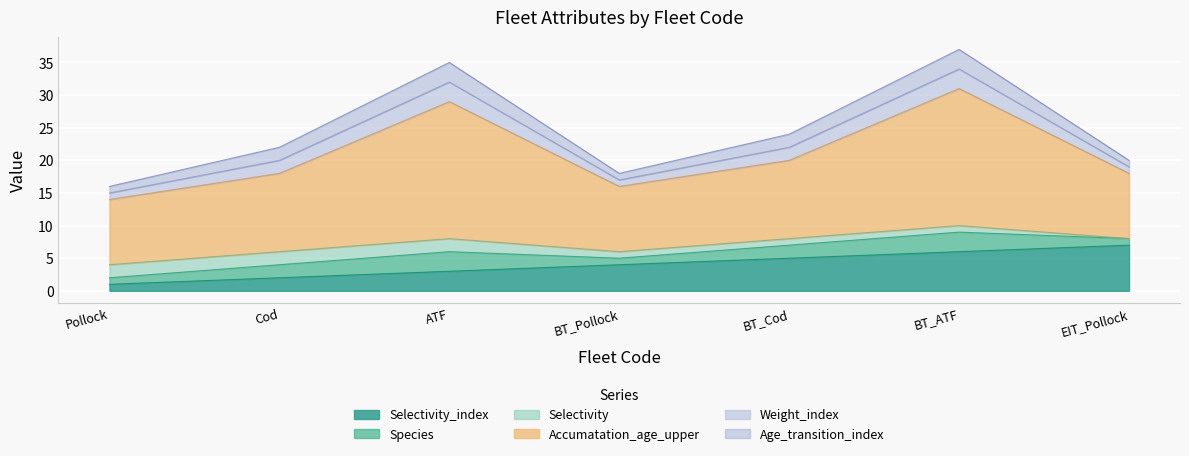

Does the chart display data point markers on the line(s)?

No